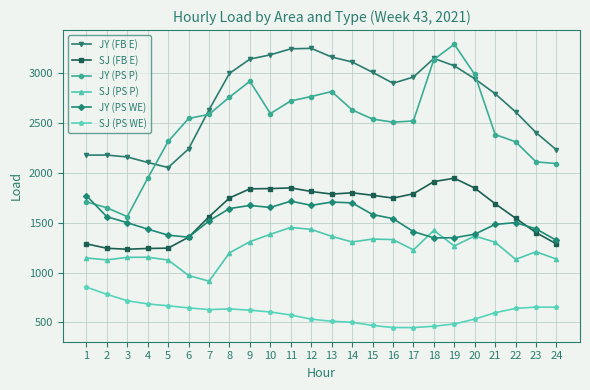

True or false: JY (FB E) and SJ (PS P) intersect in this chart.

False